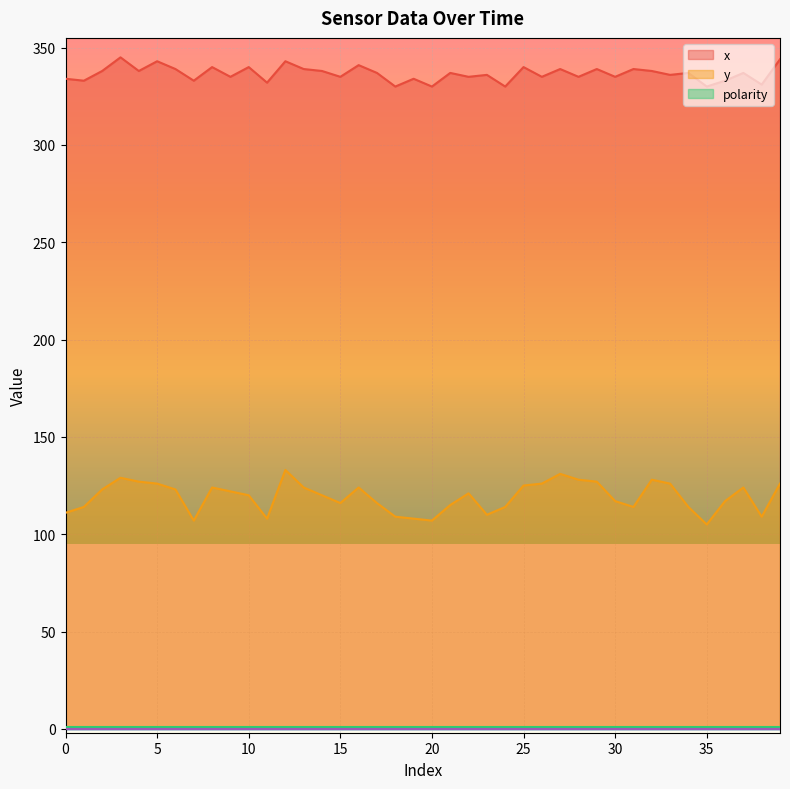

Where is the first local maximum for y?

3